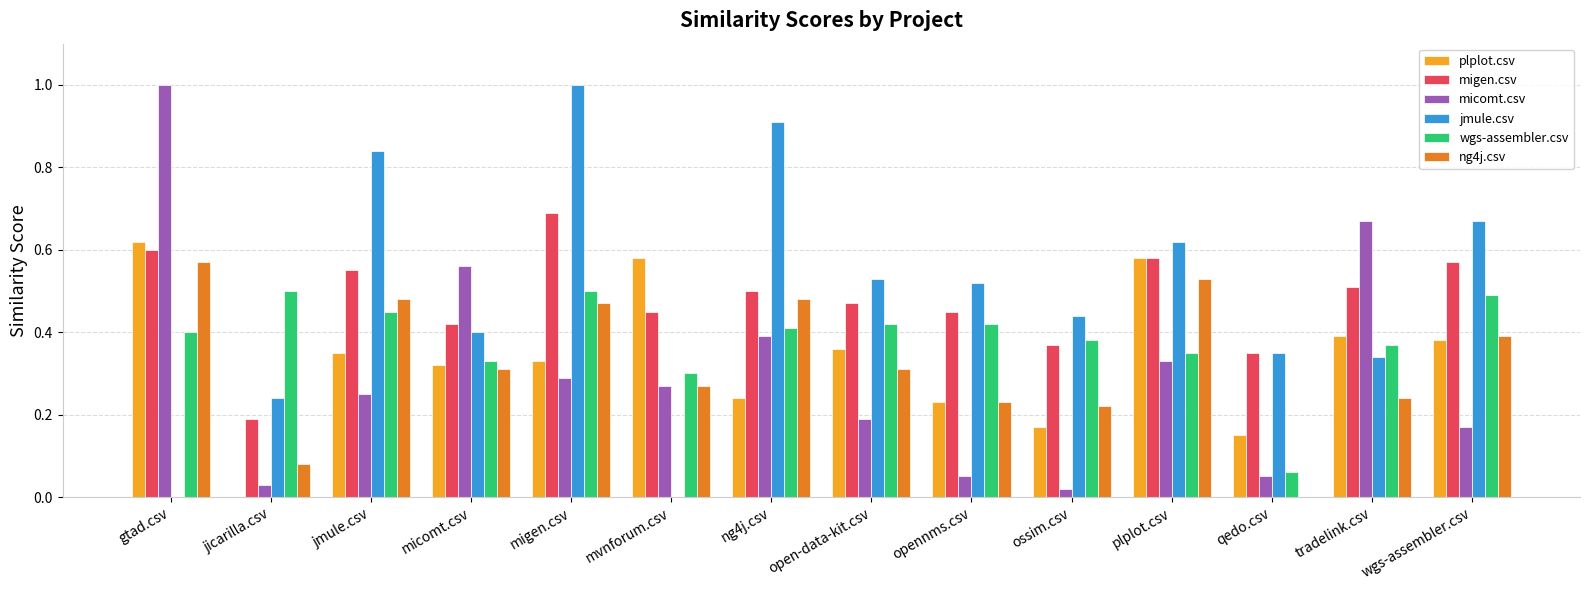

What is the sum of the jmule.csv values at tradelink.csv and jmule.csv?

1.2